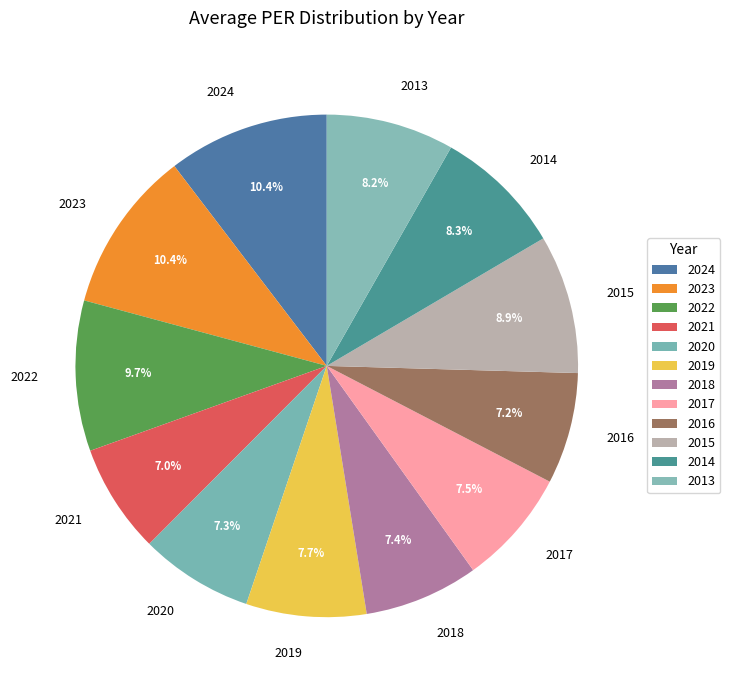

Is it true that 2021 is 21% of the pie?

False